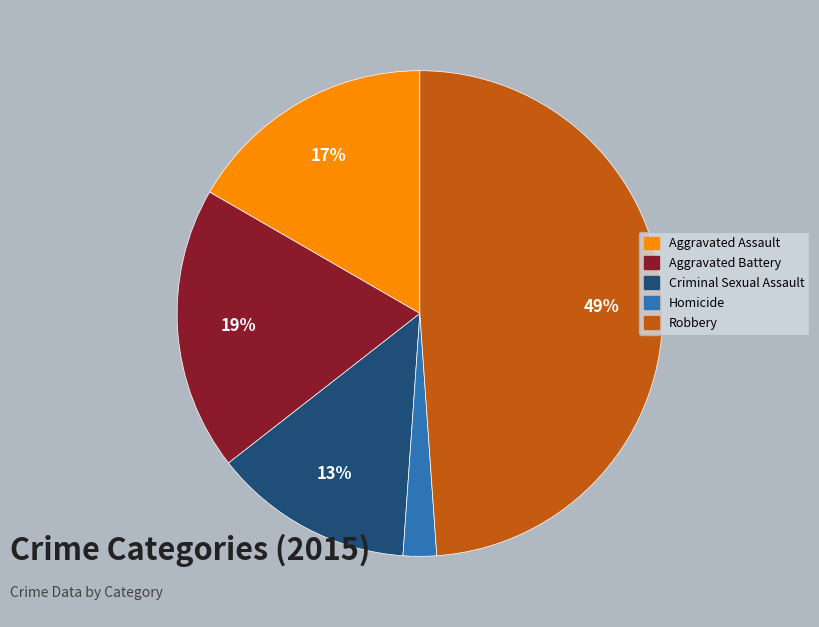

Count the number of slices in the pie.

5